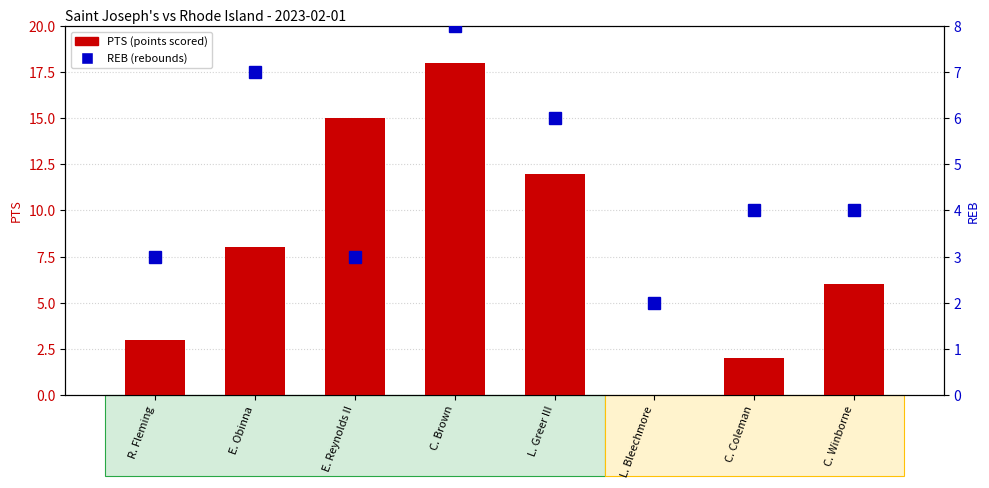

What is the label of the 8th bar from the left?

C. Winborne